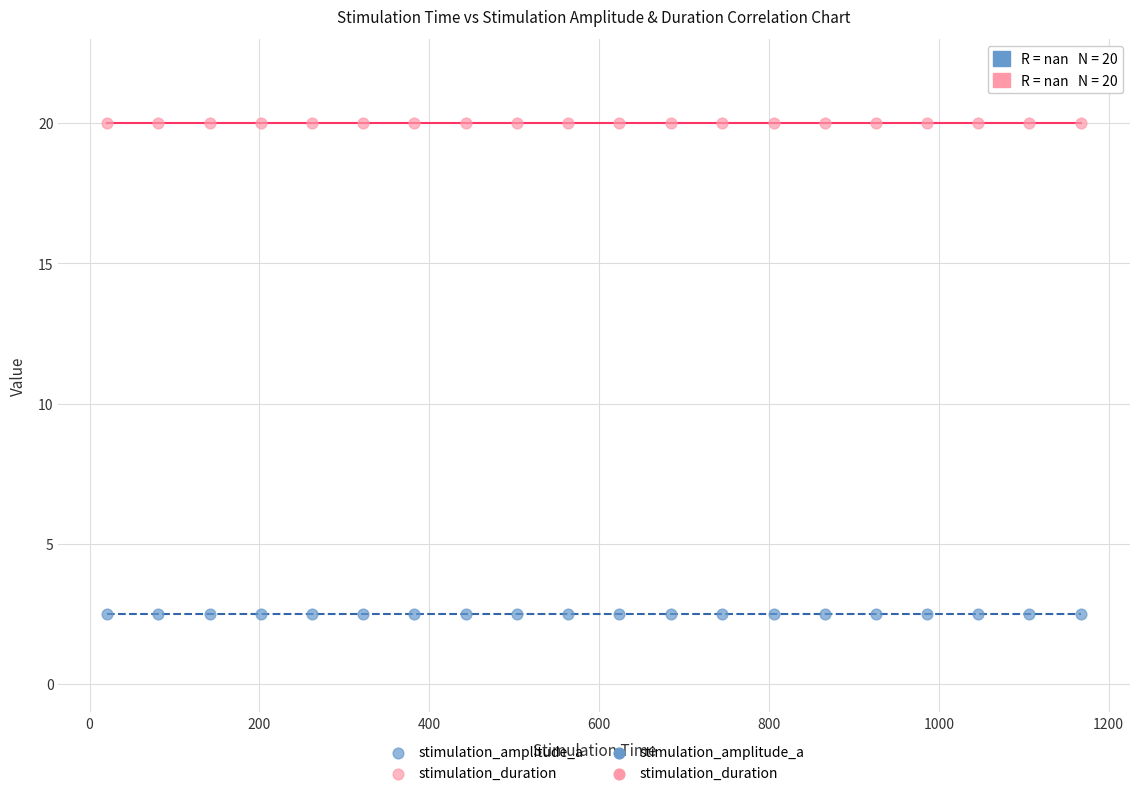

Which series reaches the maximum Y coordinate?

stimulation_duration